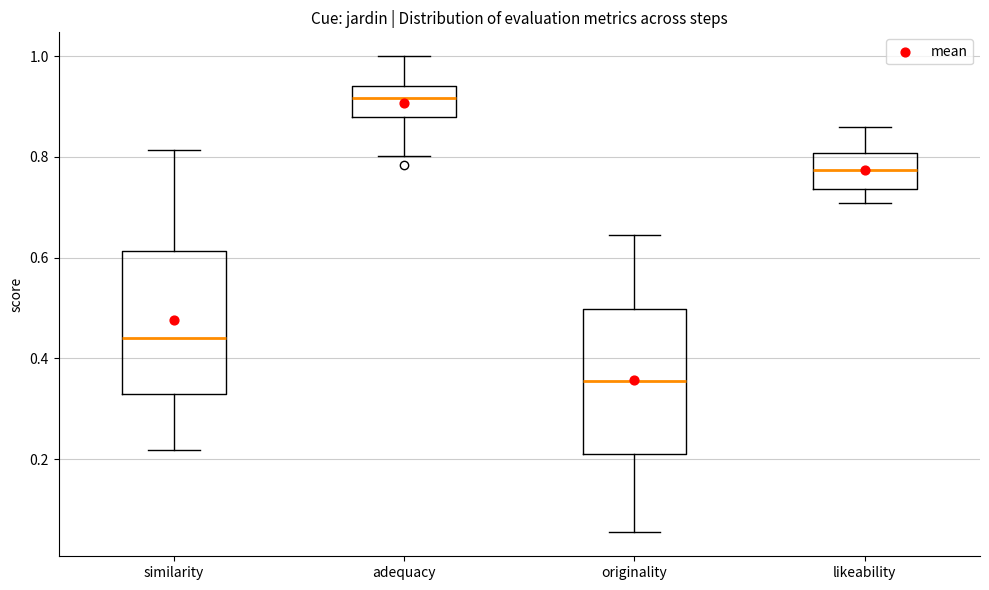

Which box has the lowest median line?

originality